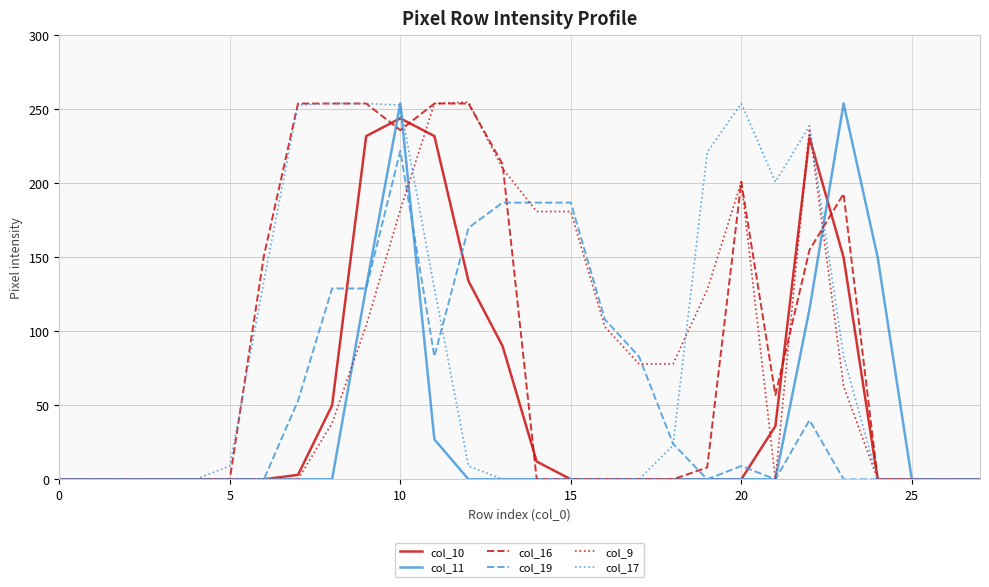

What is the average value of the col_11 series?

33